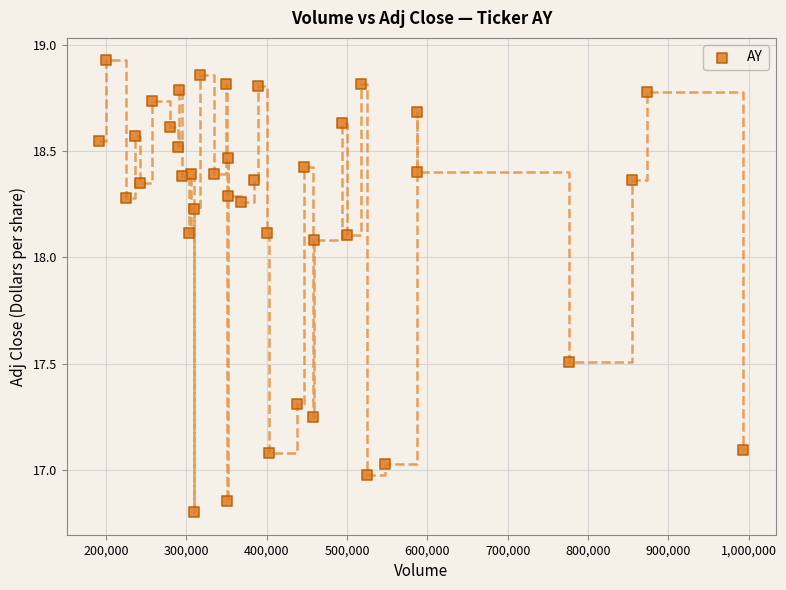

What is the range of X values (max minus min)?

802200.0